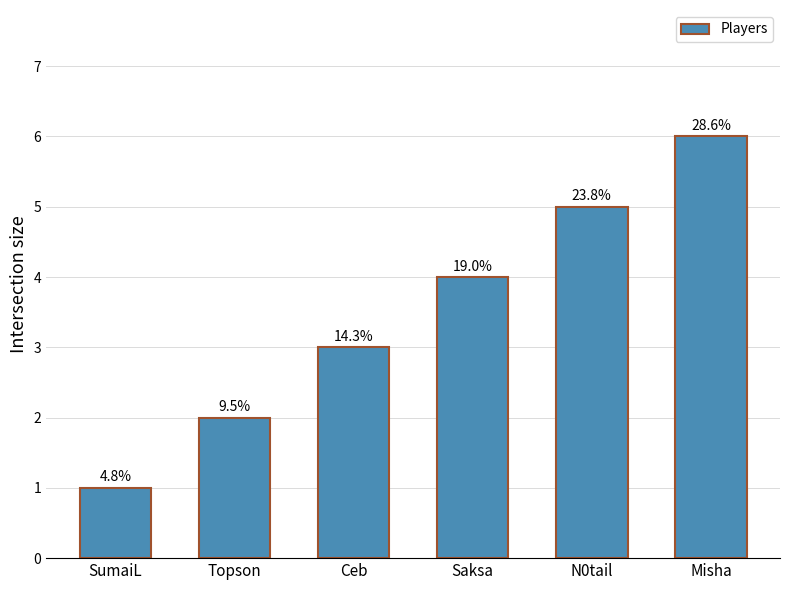

Is it true that the value at N0tail is 8?

False